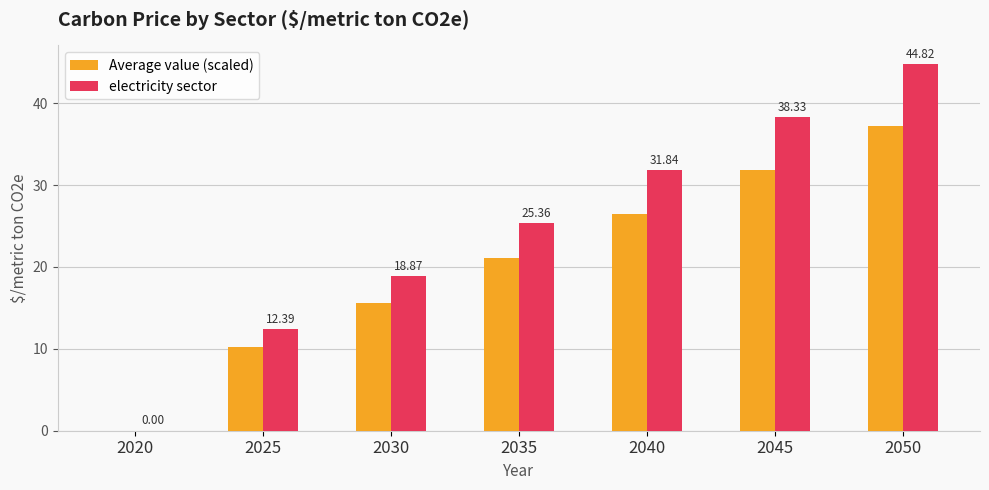

What is the sum of the electricity sector values at 2030 and 2025?

31.3